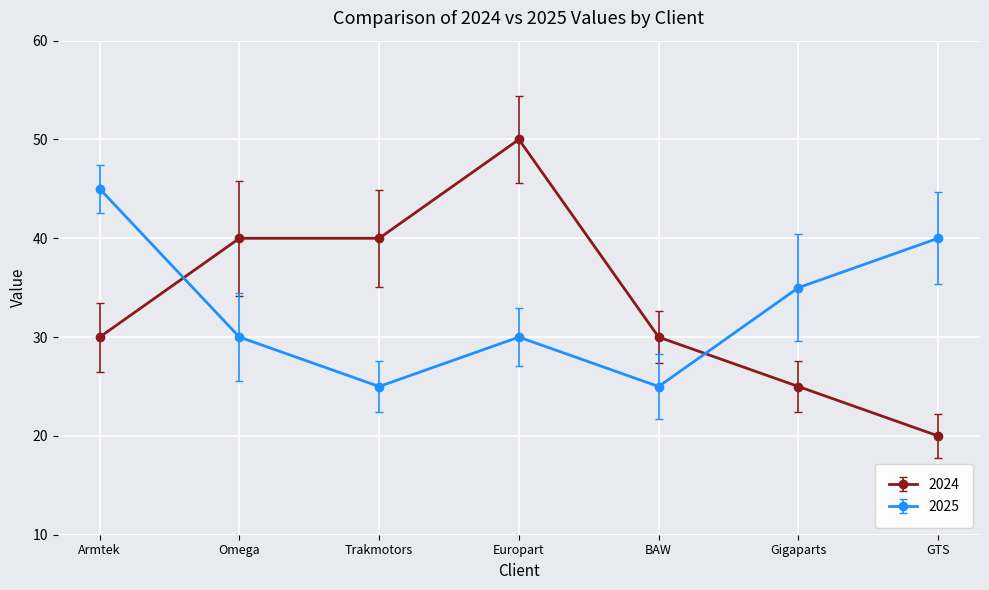

True or false: 2024 has more than 2 interior local peaks.

False